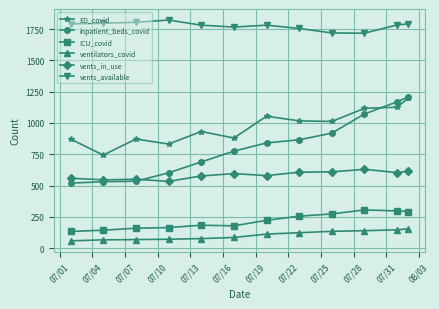

True or false: vents_in_use and vents_available cross at least once.

False